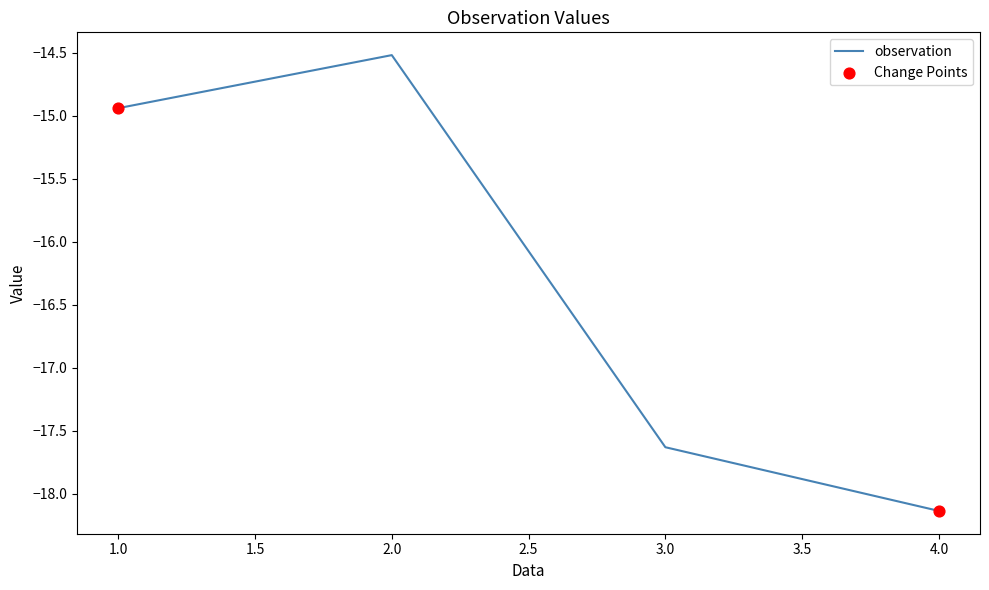

What is the change in value from 1.0 to 3.0?

-2.7